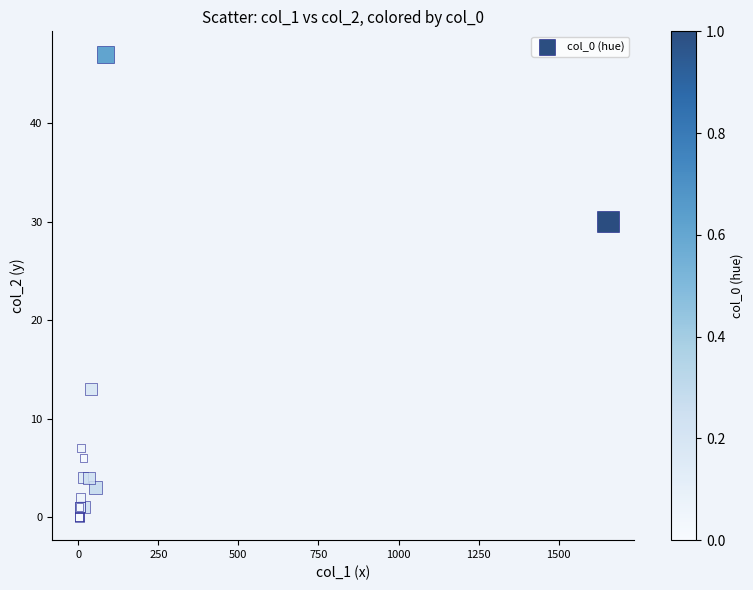

What Y value in the scatter plot is closest to 23?

30